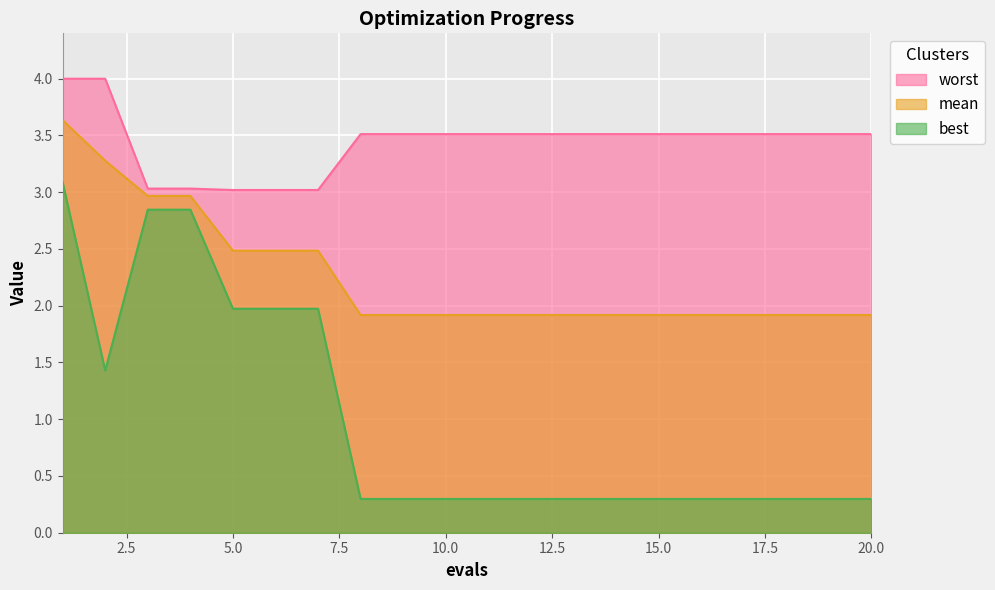

Rank the series by their maximum value, from highest to lowest.

worst, mean, best